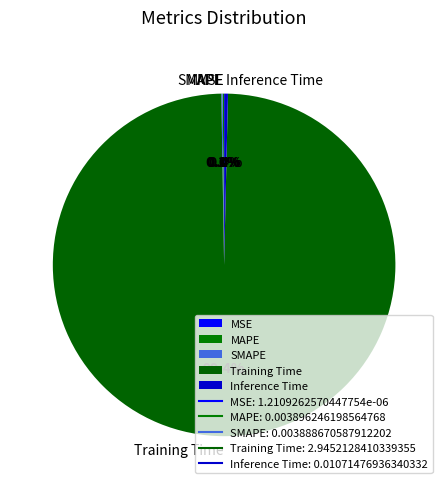

Which category has the biggest portion of the pie?

Training Time